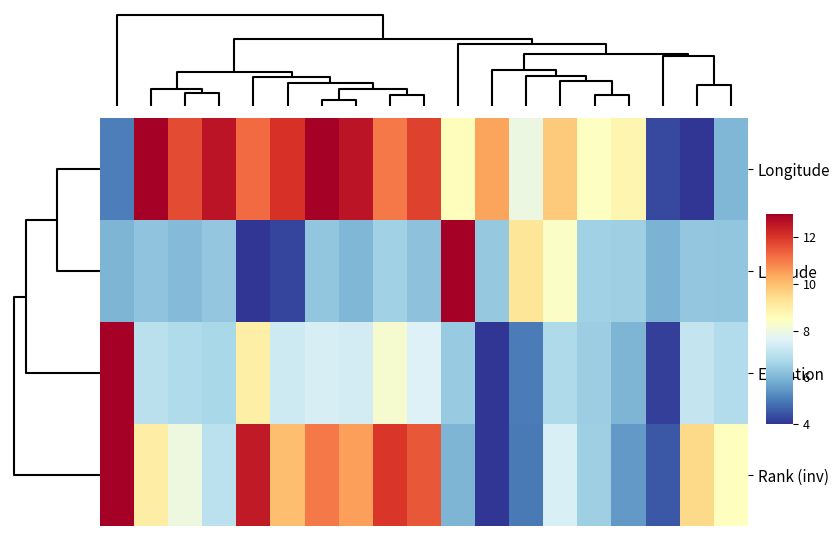

Which series has the largest range (max minus min)?

Longitude